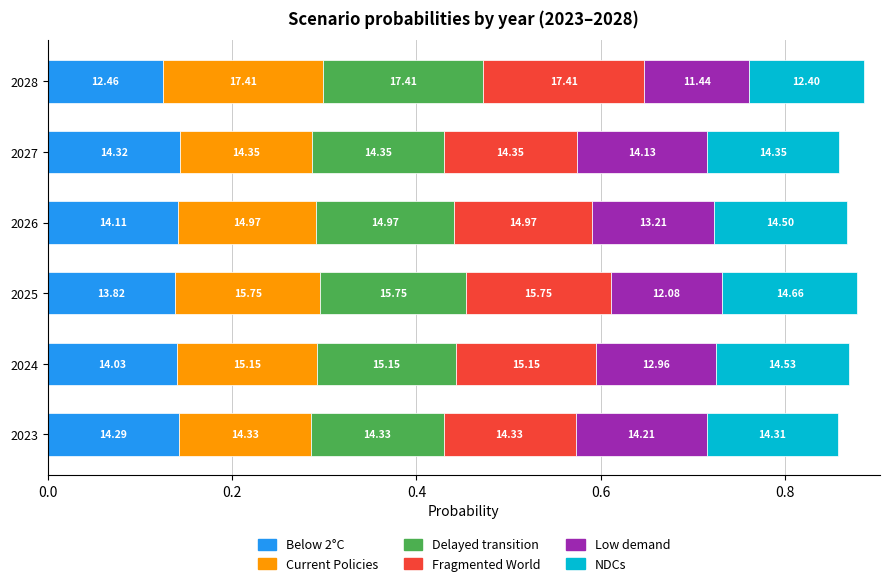

What are all the series names shown in the legend?

Below 2°C, Current Policies, Delayed transition, Fragmented World, Low demand, NDCs